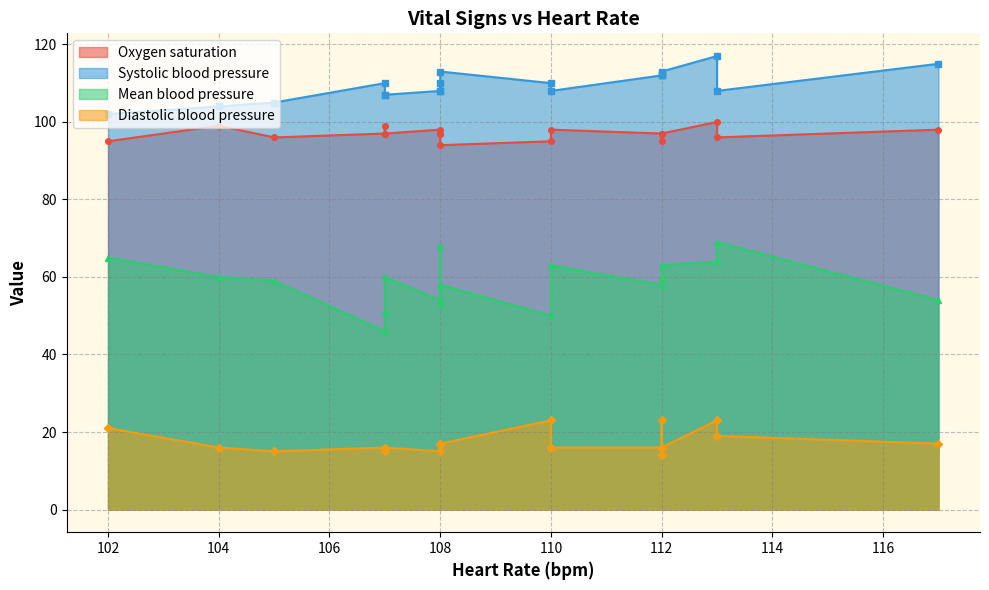

In Diastolic blood pressure, how many points are higher than both neighbors (excluding endpoints)?

4